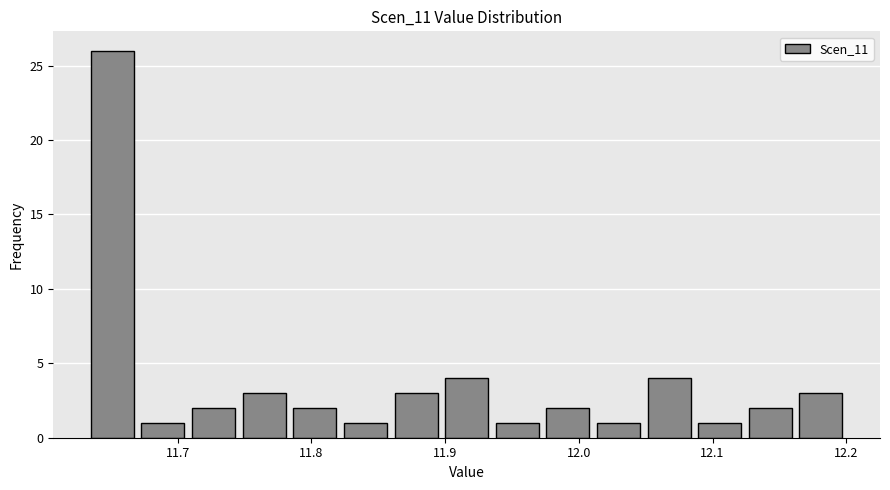

Read against the x-axis, roughly where is the centre of the tallest bar?

11.65